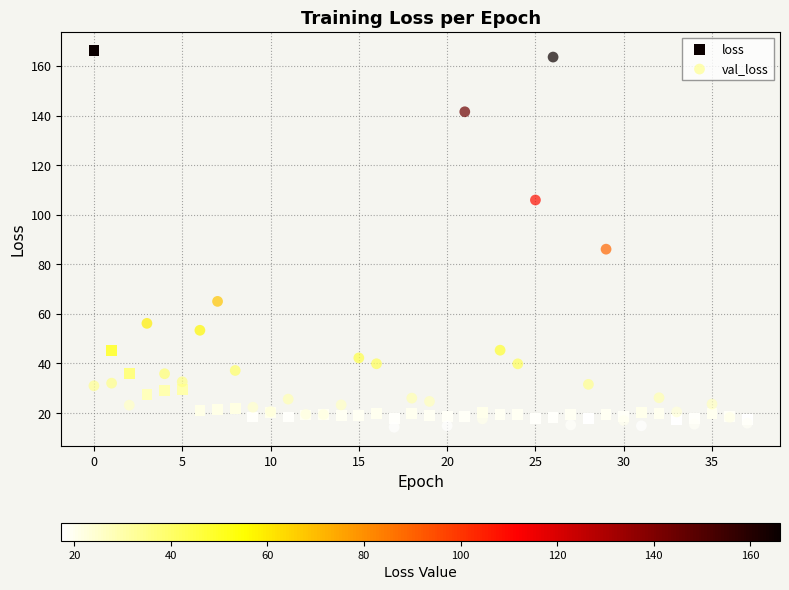

In the val_loss series, what Y value is closest to 88?

86.1